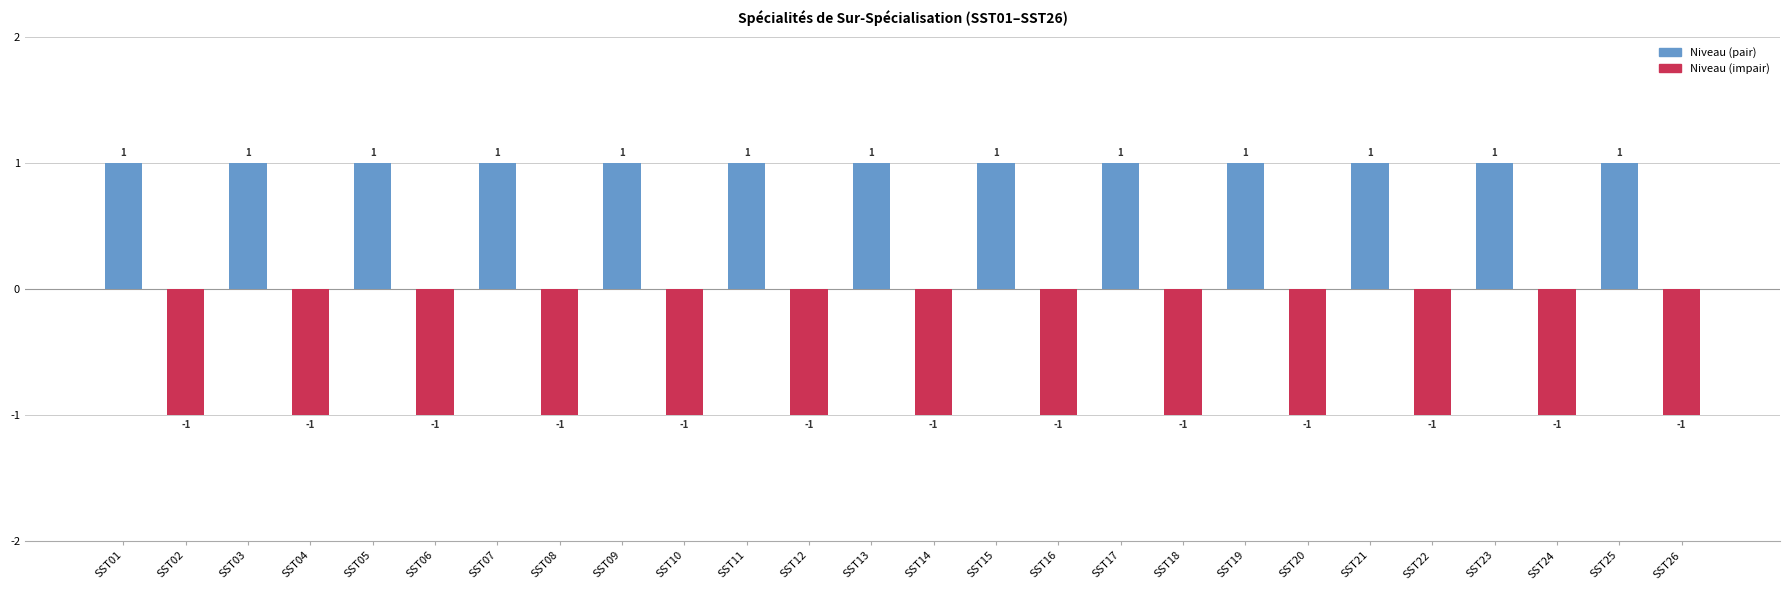

What is the sum of all Niveau (impair) values?

-13